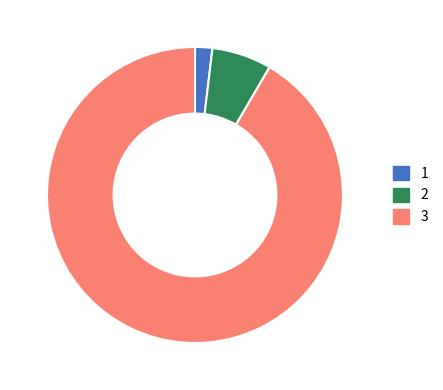

Is it true that 3 is 82% of the pie?

False